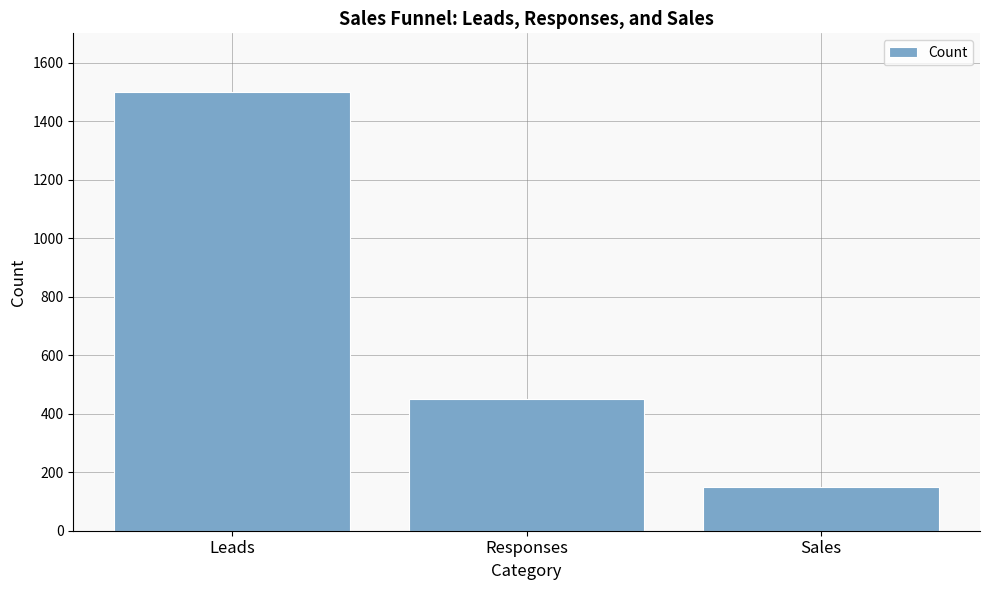

What is the sum of the values at Leads and Sales?

1650